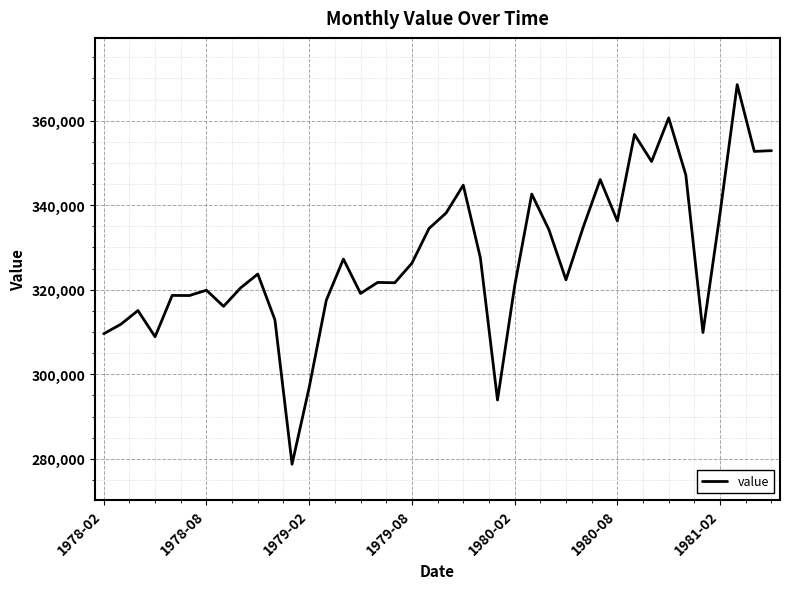

What is the smallest value displayed?

278746